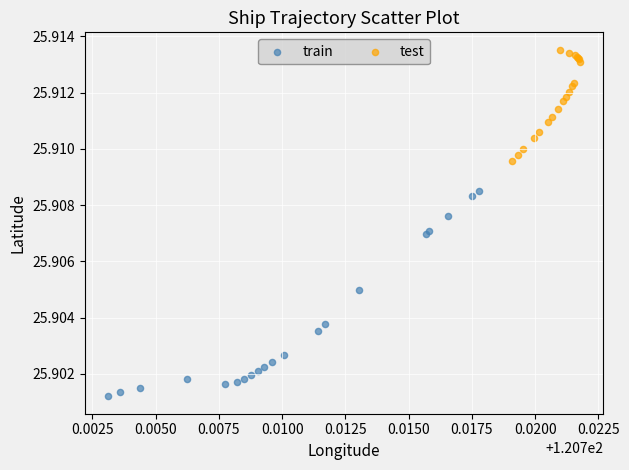

Which series reaches the maximum Y coordinate?

test